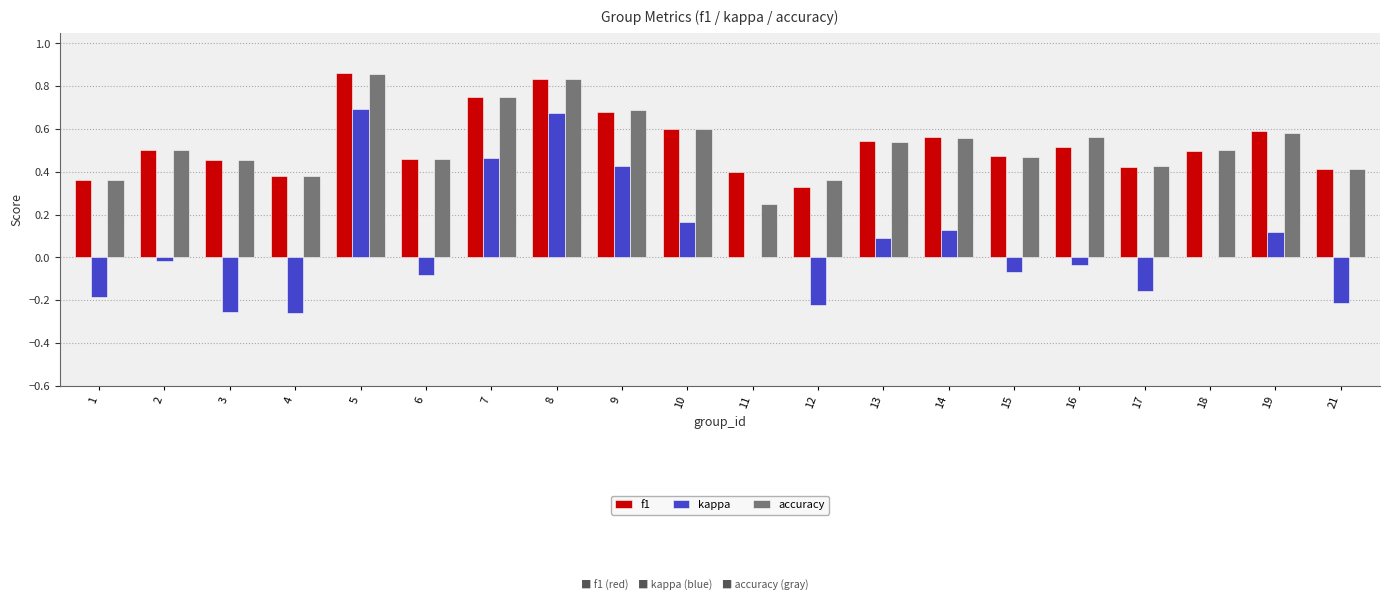

Is the value of f1 at 15 greater than the value of accuracy at 4?

Yes